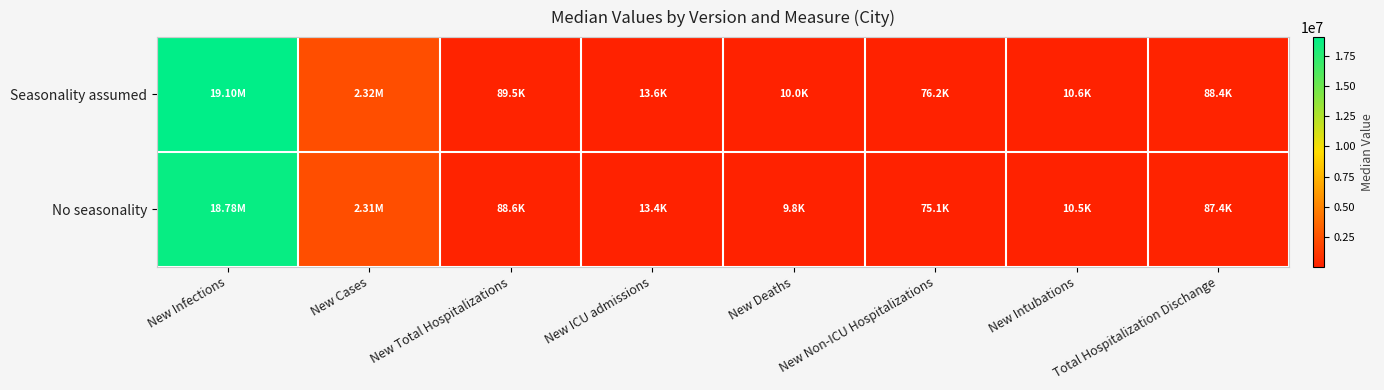

Which series has the largest range (max minus min)?

Seasonality assumed